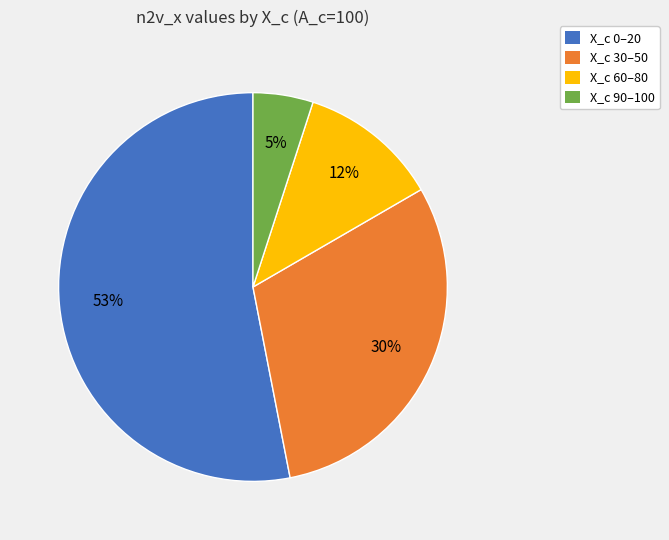

The X_c 30–50 slice represents 38% of the pie. True or false?

False